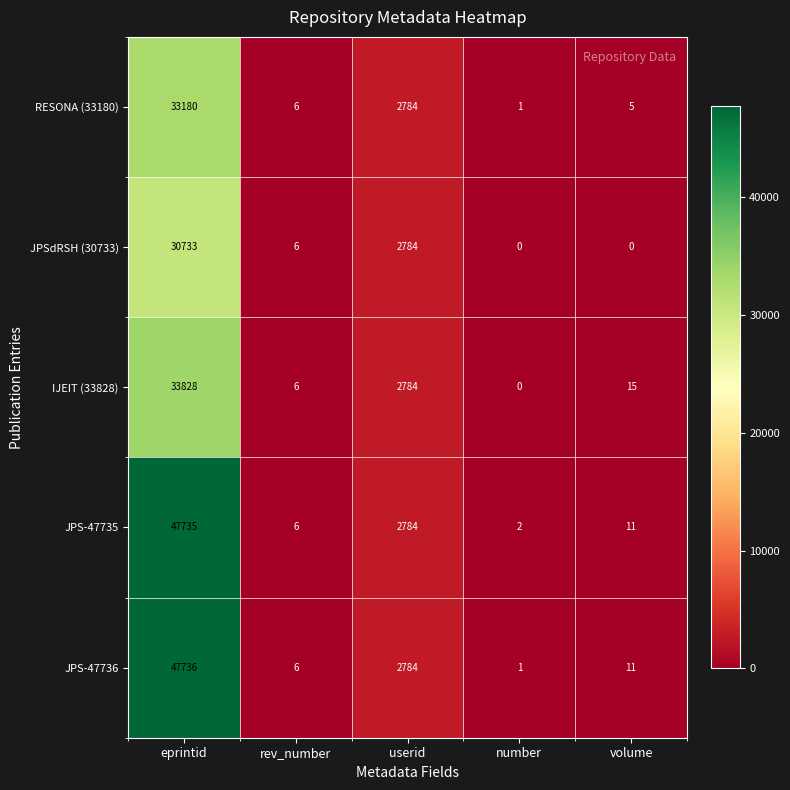

How many data points does each series have?

5